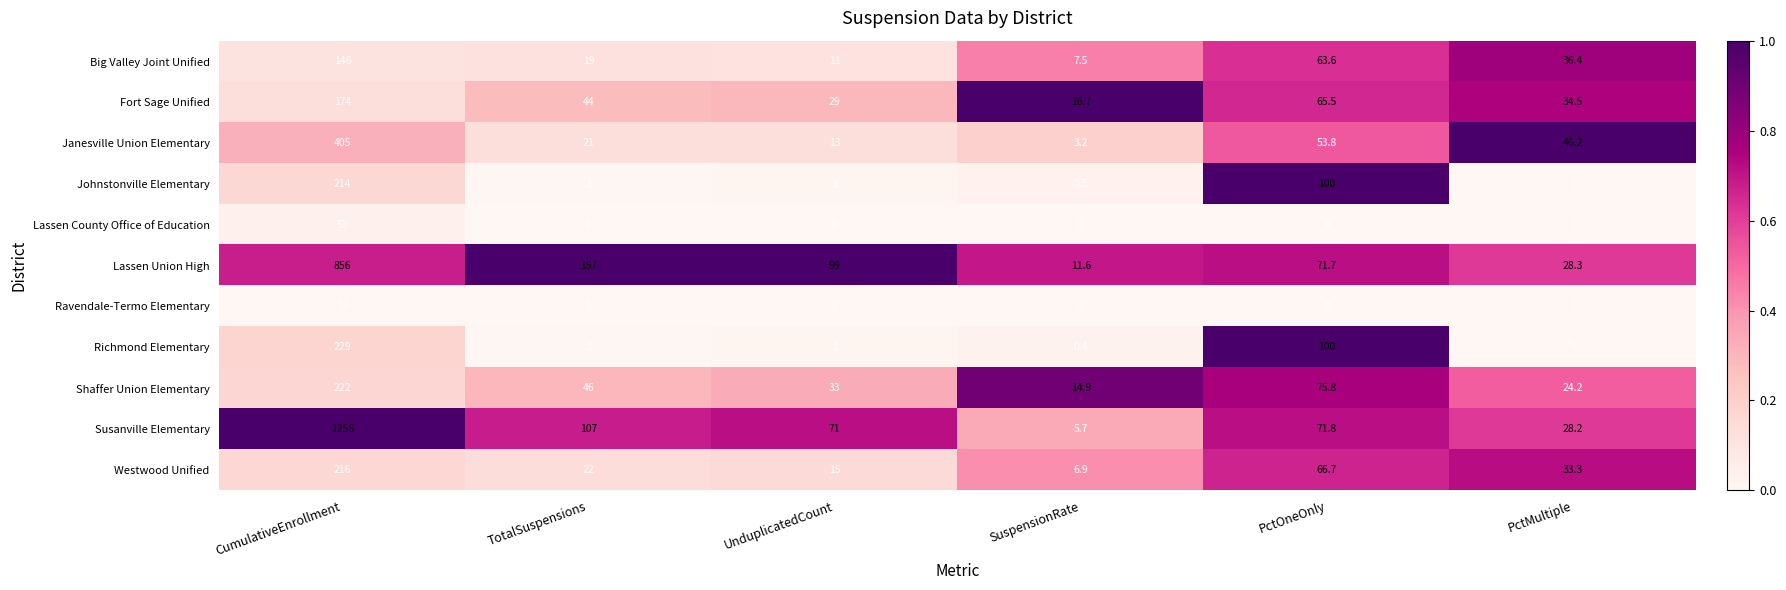

Which series changed the most between SuspensionRate and PctOneOnly?

Richmond Elementary